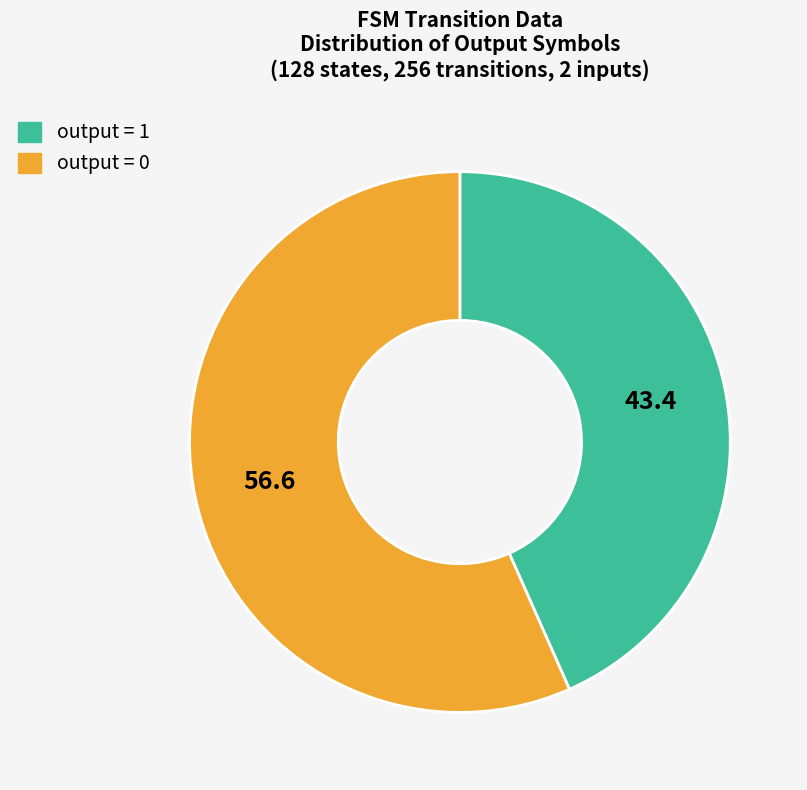

Do output = 0 and output = 1 together represent more than half of the pie?

Yes